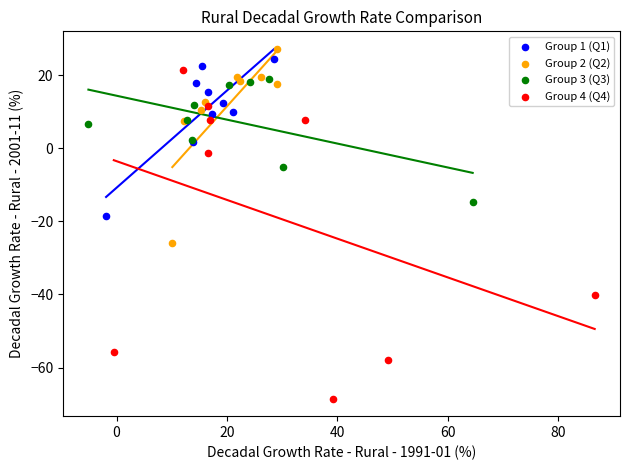

Which series contains the lowest Y value?

Group 4 (Q4)